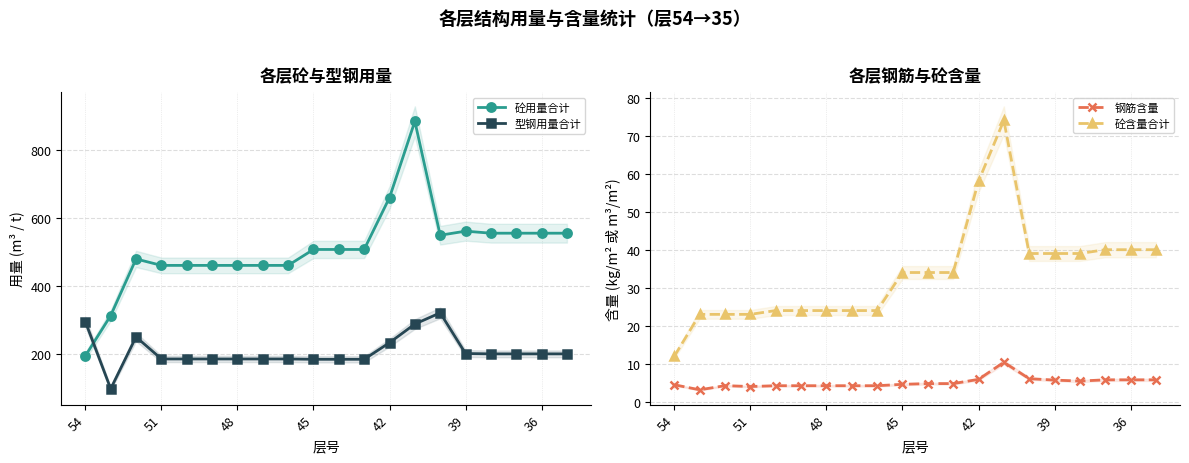

What is the value of the 砼用量合计 point at the 18th from the left?

556.0